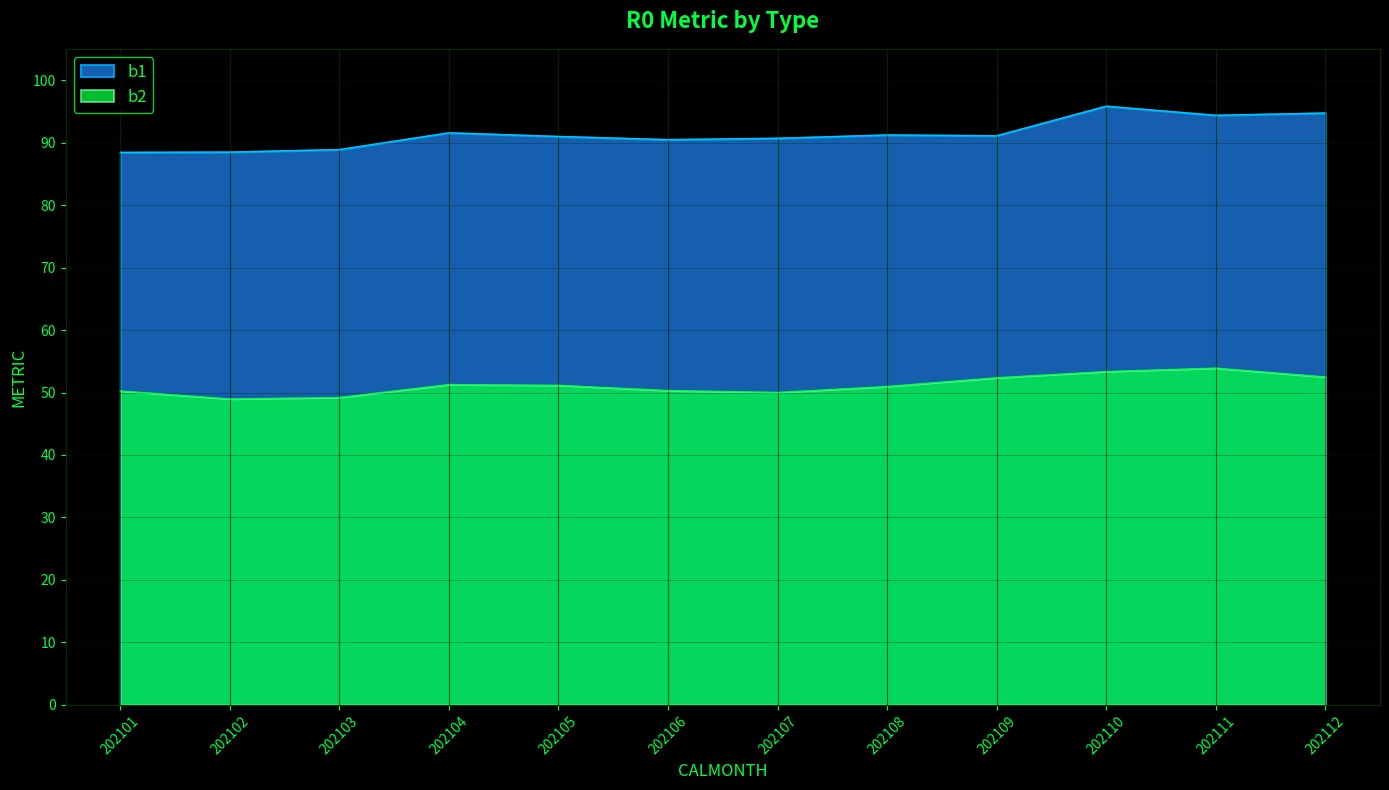

Where is b1 nearest to the value 92?

202104